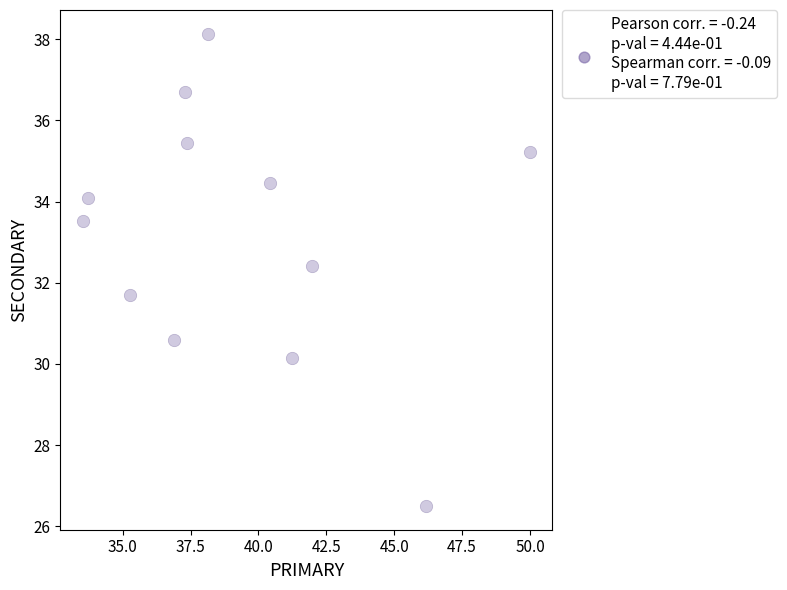

What is the average X value?

39.3